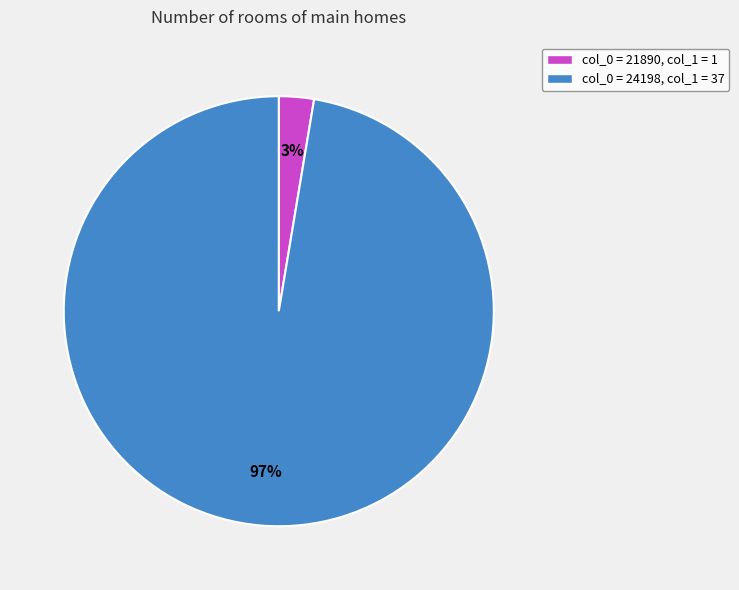

To the nearest percent, what is the average slice percentage?

50%